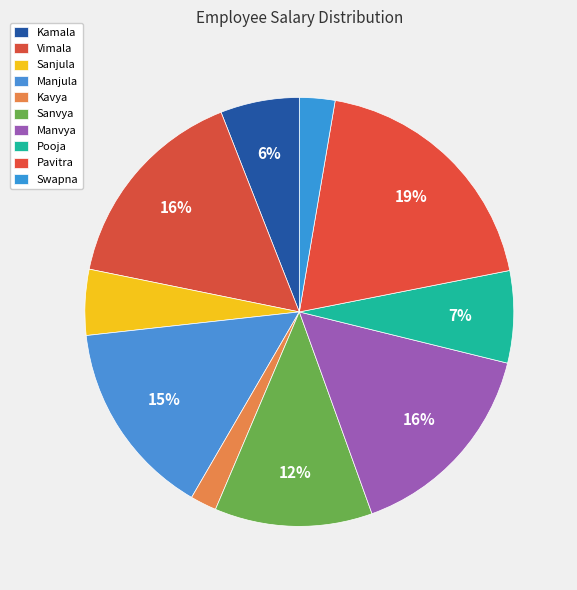

Do Vimala and Pooja together represent more than half of the pie?

No